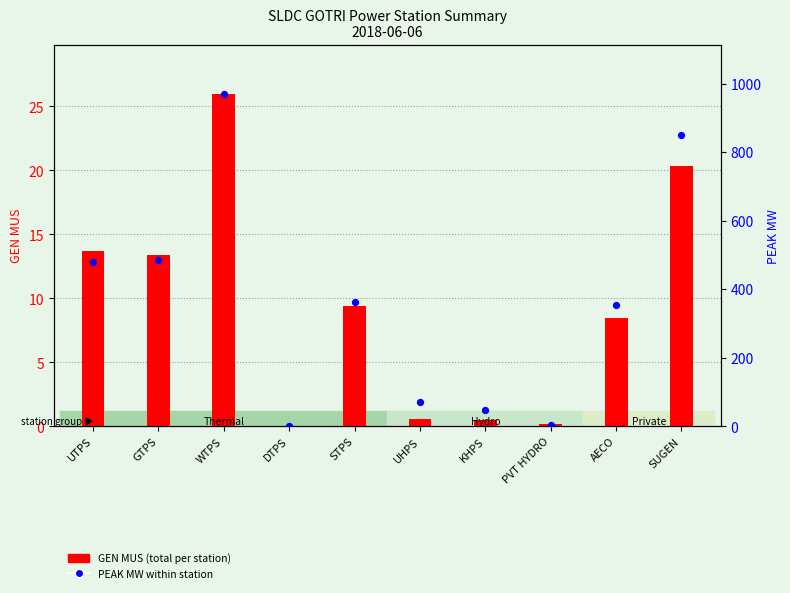

What is the total value across all series at STPS?

372.4